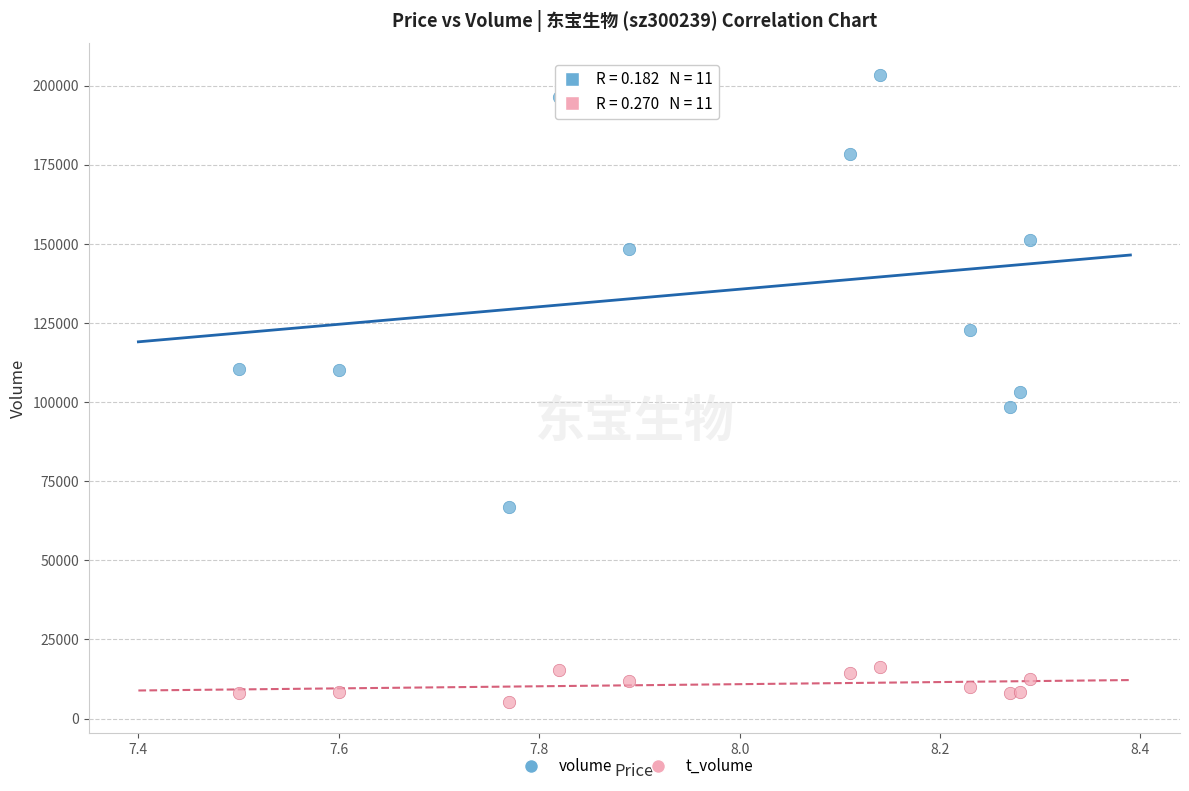

Which series contains the highest Y value?

volume